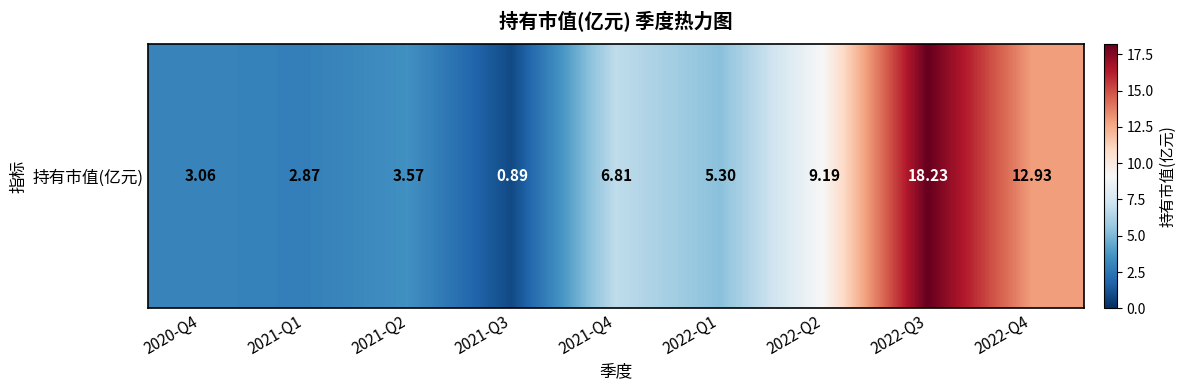

Where does the data first go above 5?

2021-Q4